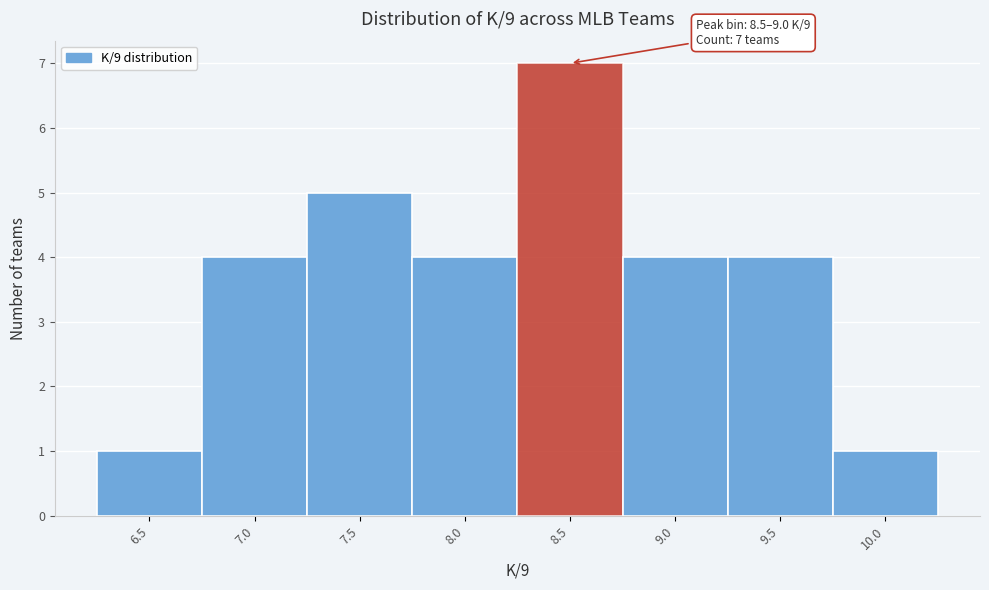

Reading left to right, what are all the values shown in this chart?

1	4	5	4	7	4	4	1